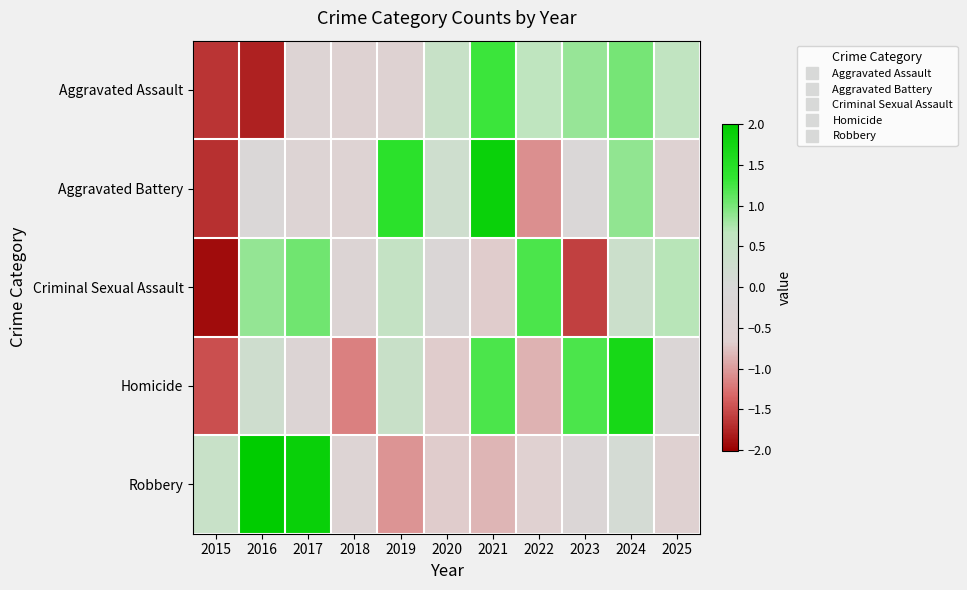

What is the difference between the highest and lowest values at 2020?

1.2